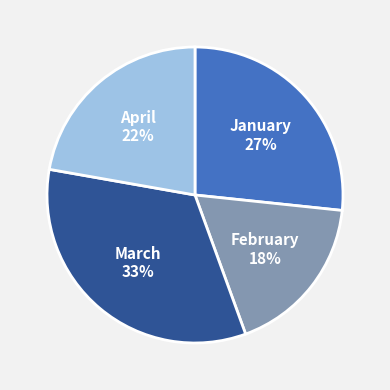

Rank the categories by value from highest to lowest.

March, January, April, February